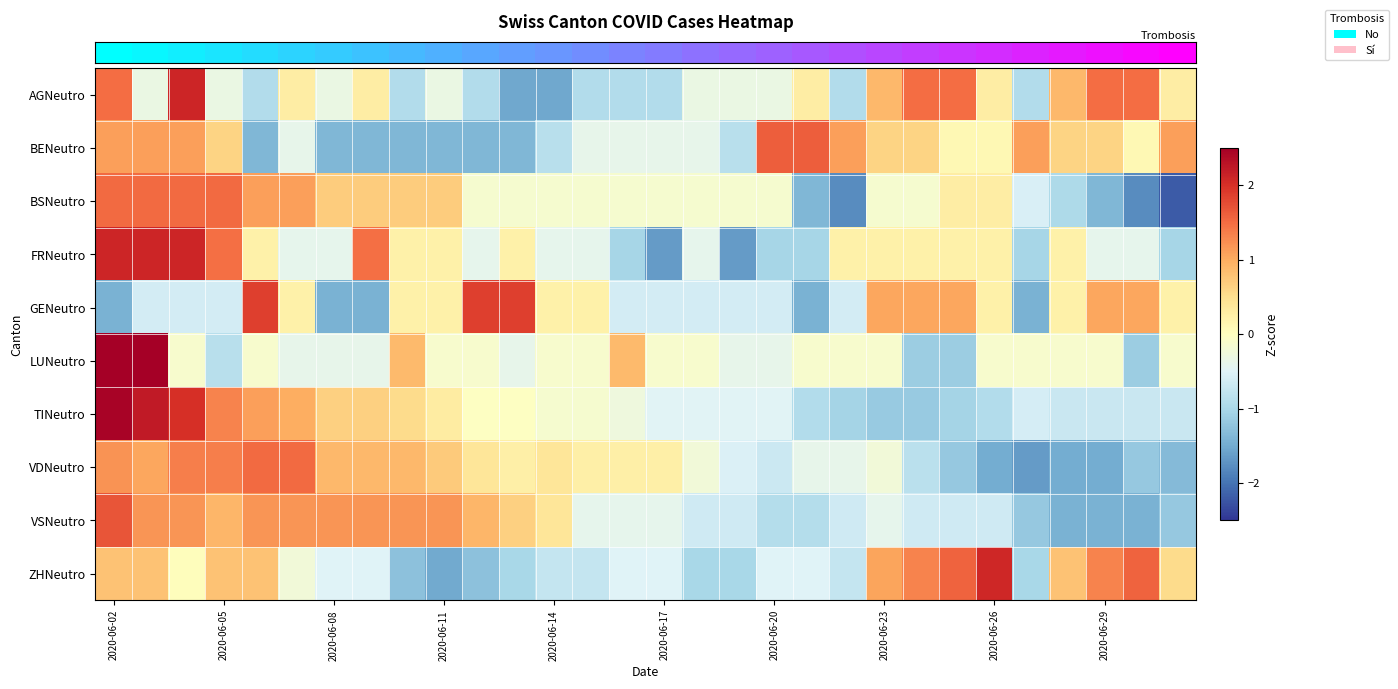

At which category is the sum across all series the highest?

2020-06-02